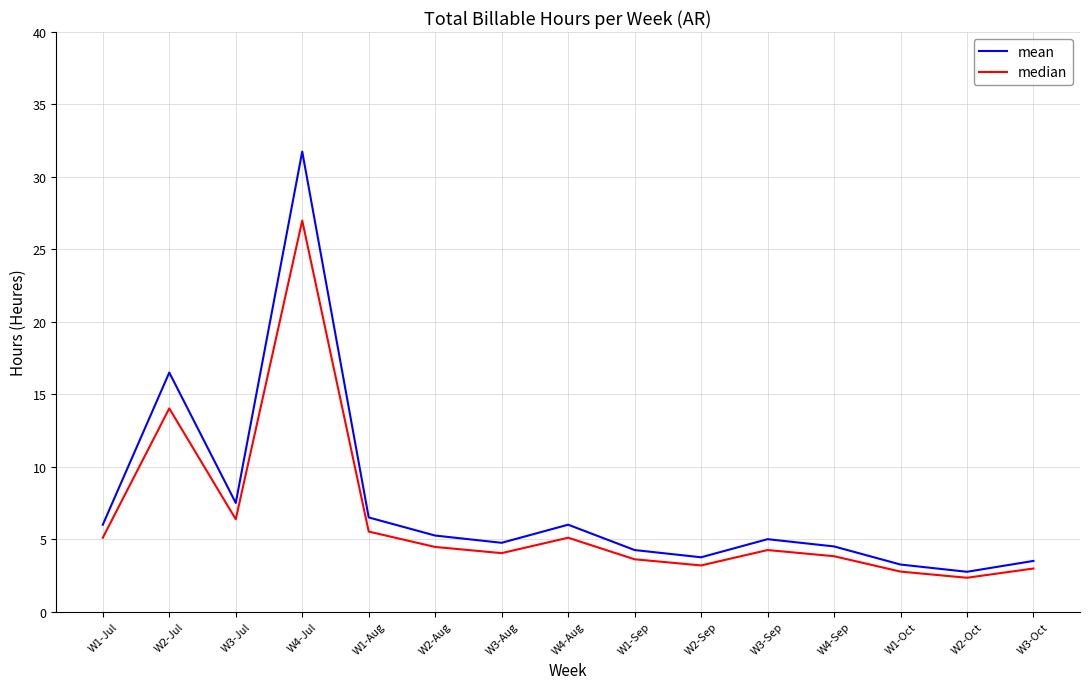

The mean series shows 0.9 at W2-Oct. True or false?

False